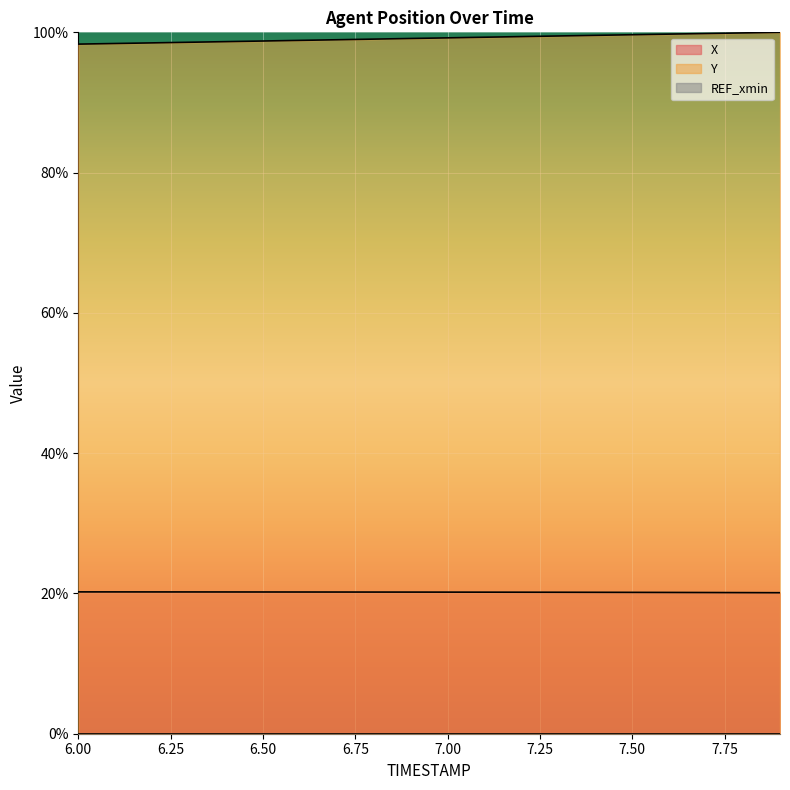

Which series changed the most between 6.0 and 7.6?

Y